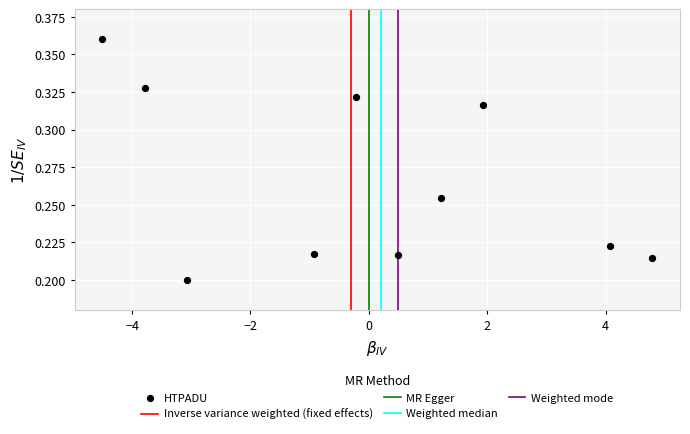

What is the range of X values (max minus min)?

9.3